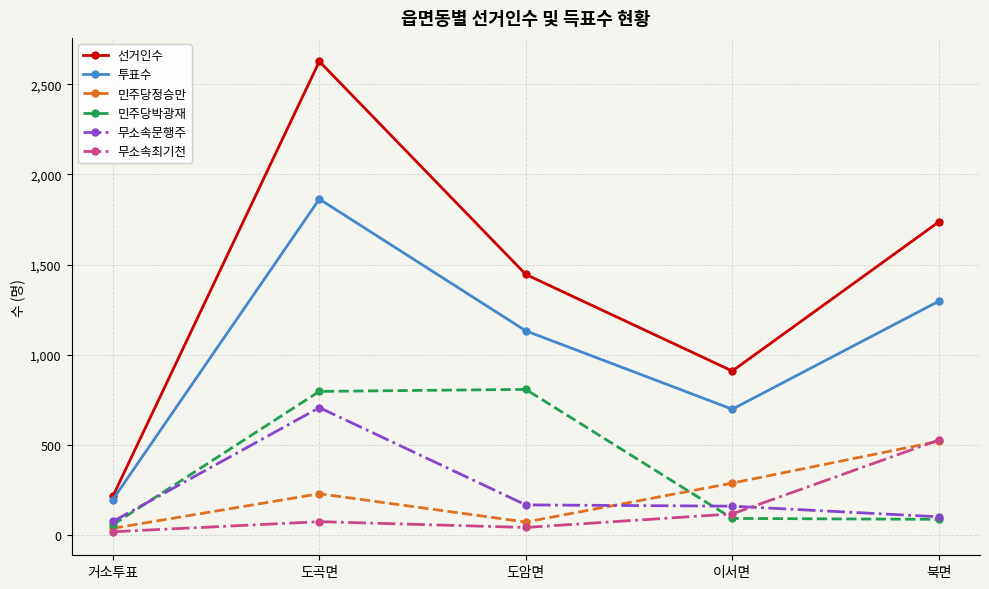

Where is the first local maximum for 투표수?

도곡면